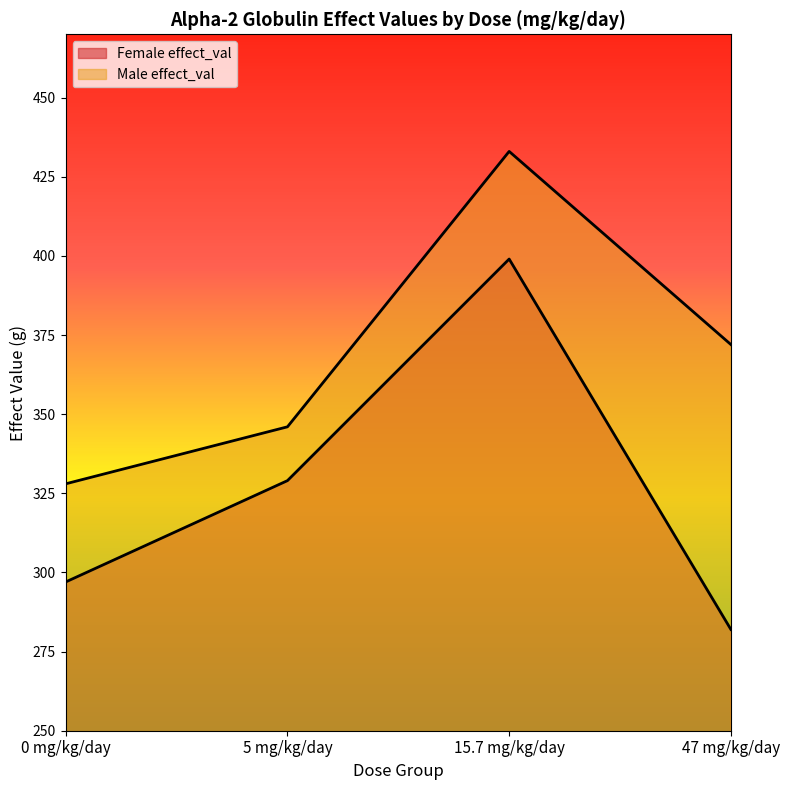

True or false: Male effect_val and Female effect_val intersect in this chart.

False